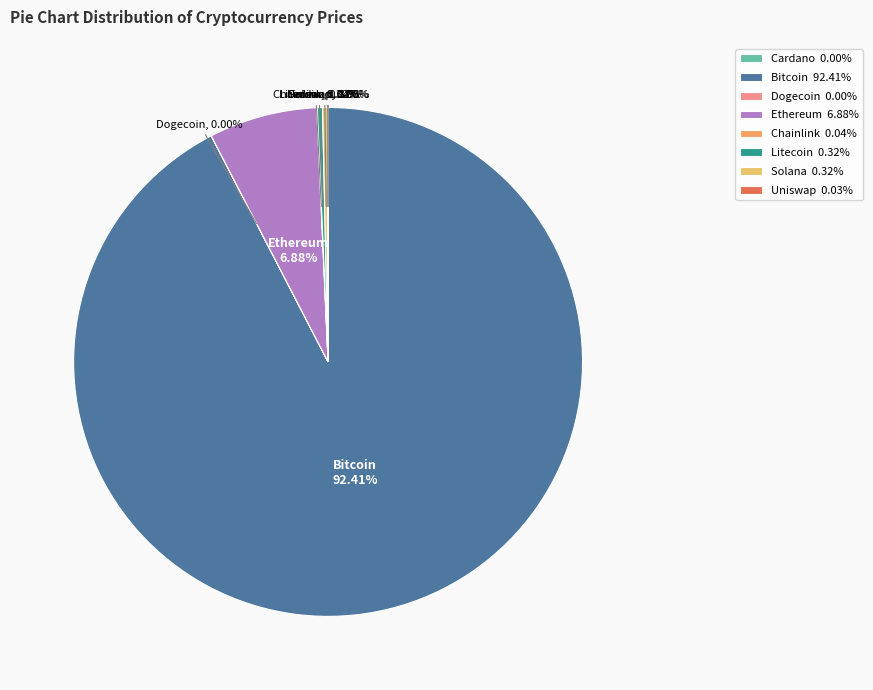

What is the largest slice in the pie chart?

Bitcoin